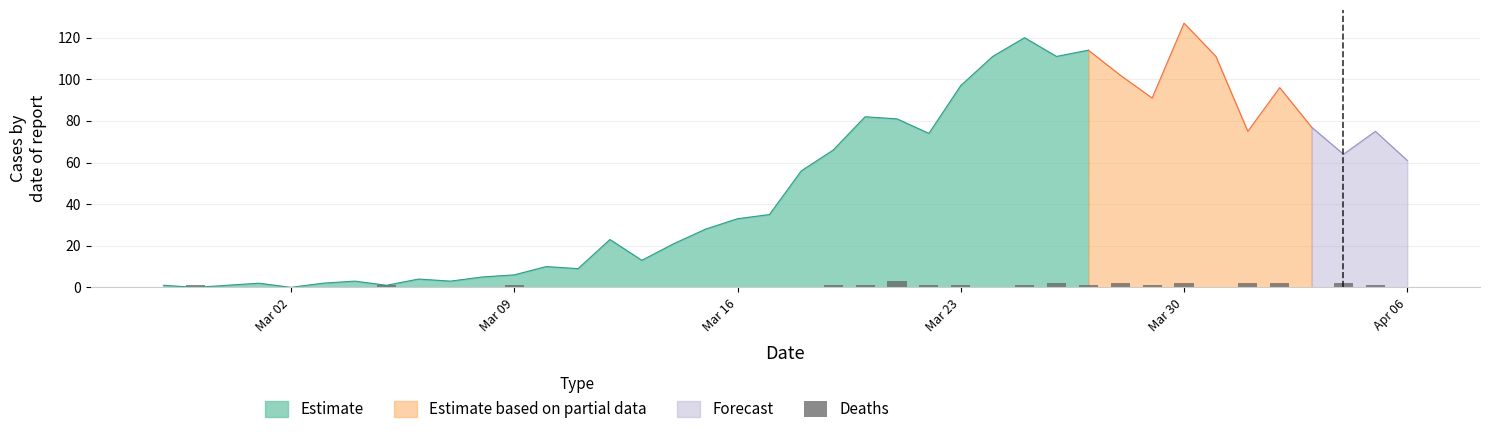

What is the value of the 29th bar from the left?

2